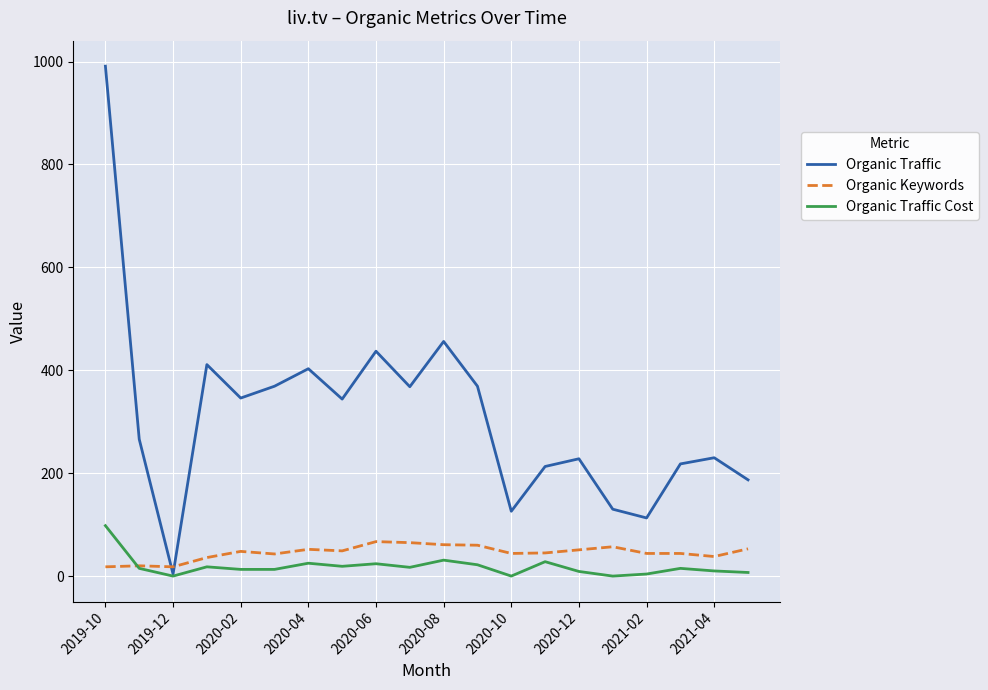

Which series ends up on top after the final intersection of Organic Traffic and Organic Keywords?

Organic Traffic